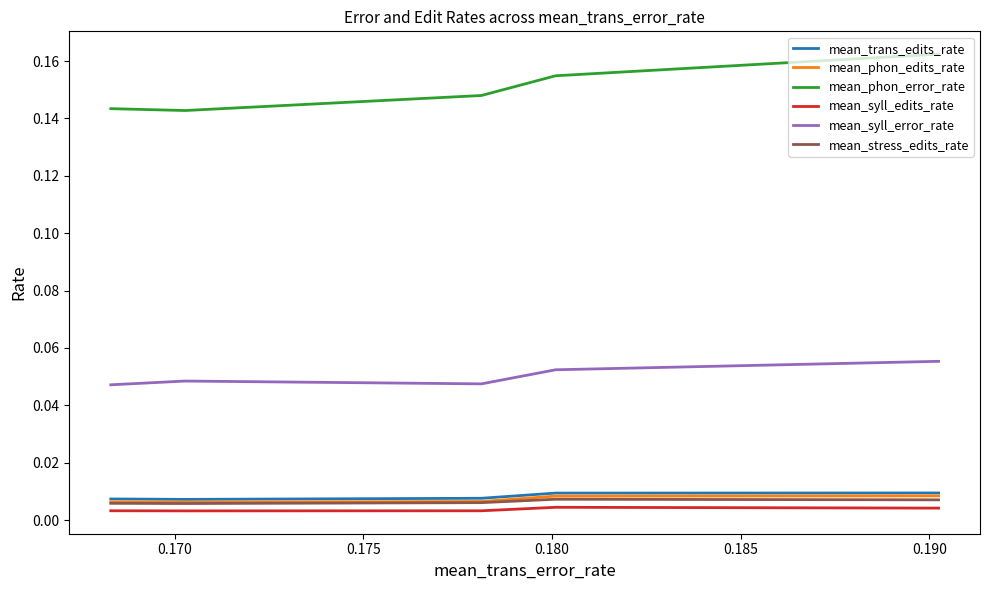

How many series are shown in this chart?

6